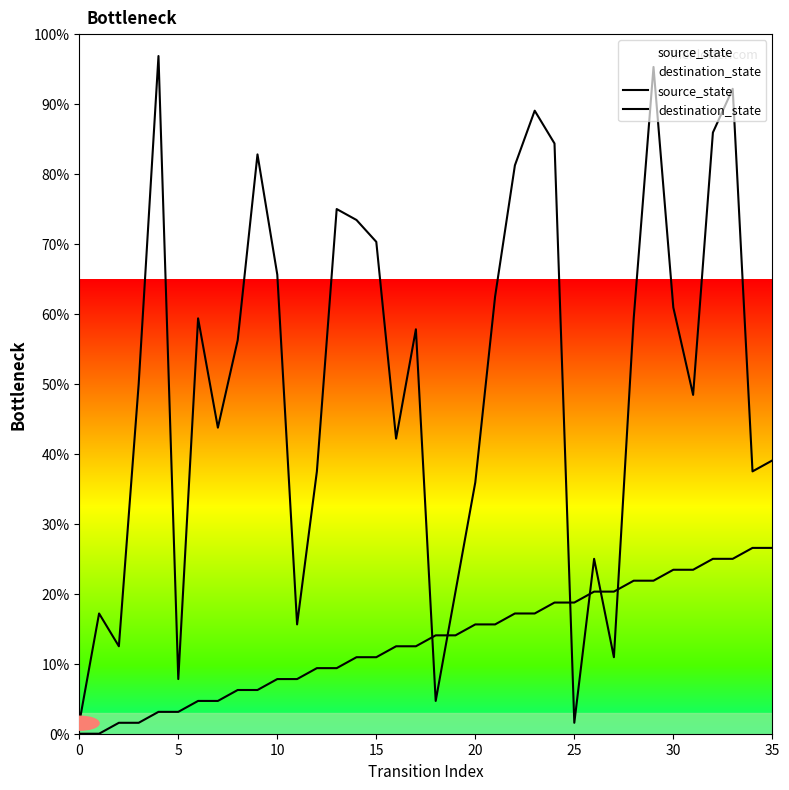

At which label is destination_state closest to 49?

31